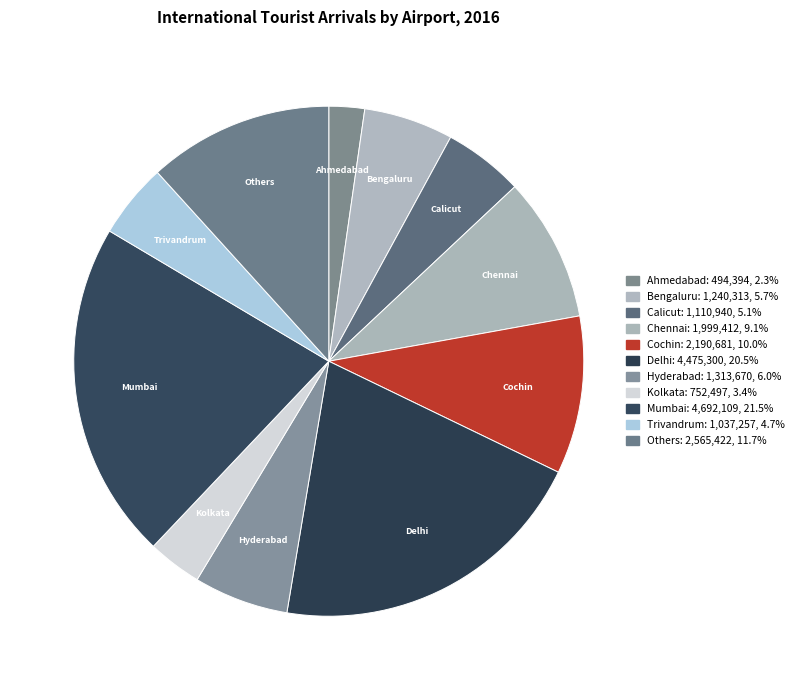

How many slices are in this pie chart?

11